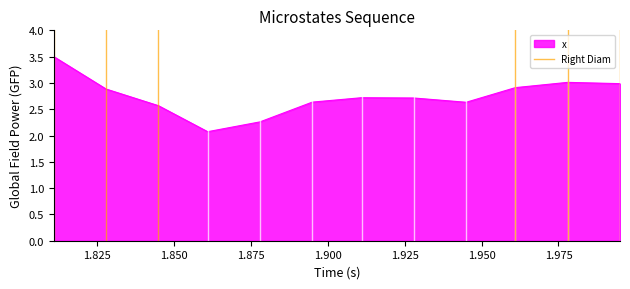

What is the lowest value of the x series?

2.1